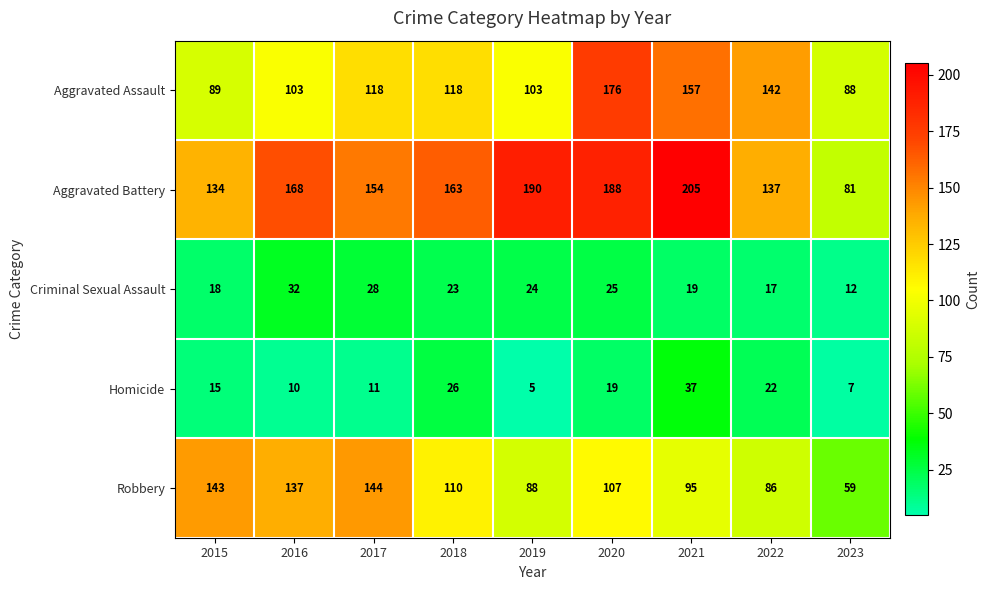

What value does the Homicide series have at 2015, to the nearest 10?

20